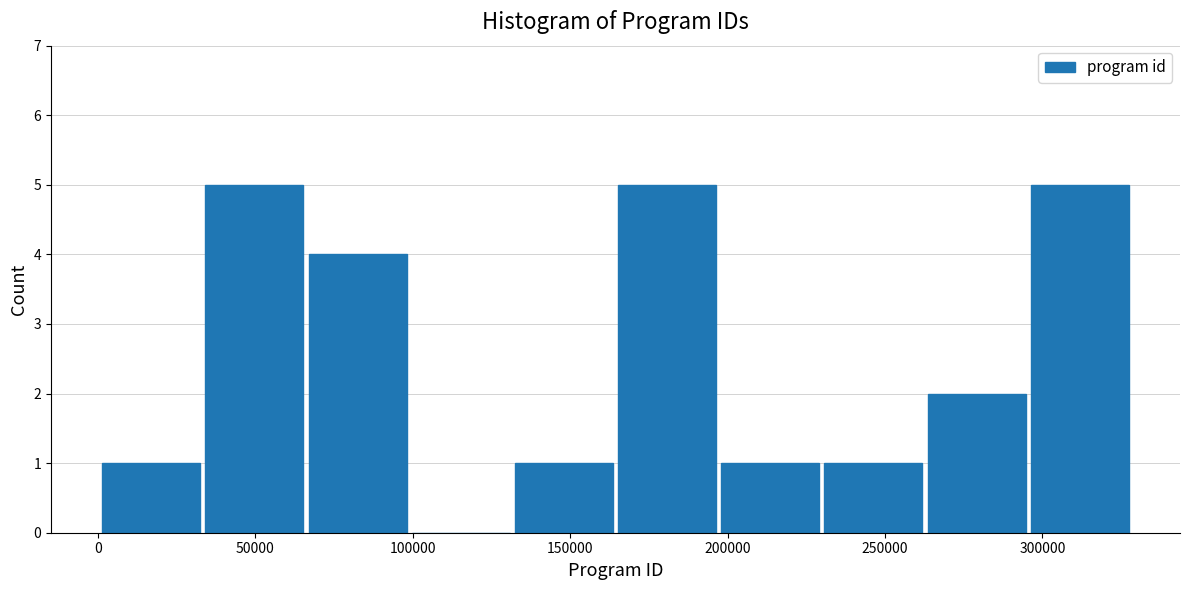

Reading left to right, list every bar in this chart as the range it spans on the x-axis followed by its height. Neither the bar edges nor the heights are printed on the chart, so give them approximately, as read against the axes.

0 to 35000: 1
35000 to 65000: 5
65000 to 100000: 4
100000 to 130000: 0
130000 to 165000: 1
165000 to 195000: 5
195000 to 230000: 1
230000 to 265000: 1
265000 to 295000: 2
295000 to 330000: 5